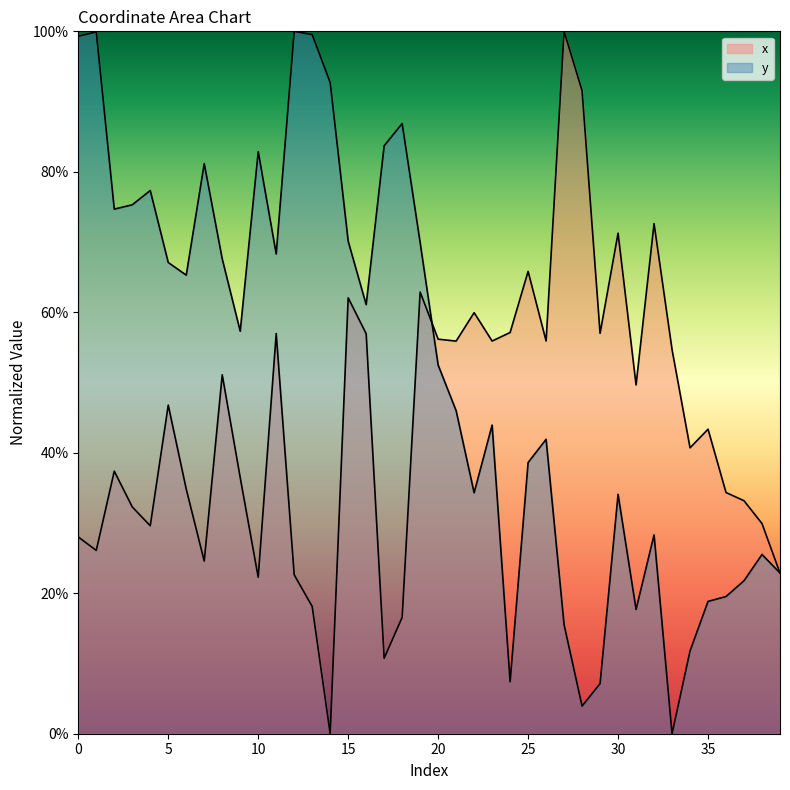

Reading left to right, transcribe all the data shown in this chart.

x: 0=28.0	1=26.1	2=37.4	3=32.3	4=29.6	5=46.8	6=34.8	7=24.6	8=51.1	9=36.5	10=22.3	11=57.0	12=22.6	13=18.1	14=0.0	15=62.1	16=56.9	17=10.7	18=16.6	19=62.9	20=56.2	21=55.9	22=59.9	23=55.9	24=57.1	25=65.8	26=55.9	27=100.0	28=91.5	29=57.0	30=71.3	31=49.7	32=72.6	33=54.7	34=40.7	35=43.4	36=34.3	37=33.2	38=29.9	39=22.9
y: 0=99.3	1=99.9	2=74.7	3=75.3	4=77.3	5=67.1	6=65.3	7=81.2	8=67.6	9=57.3	10=82.9	11=68.3	12=100.0	13=99.5	14=92.7	15=70.1	16=61.1	17=83.7	18=86.9	19=69.9	20=52.5	21=46.0	22=34.3	23=43.9	24=7.4	25=38.6	26=41.9	27=15.5	28=3.9	29=7.1	30=34.1	31=17.7	32=28.3	33=0.0	34=11.8	35=18.8	36=19.5	37=21.8	38=25.5	39=22.9